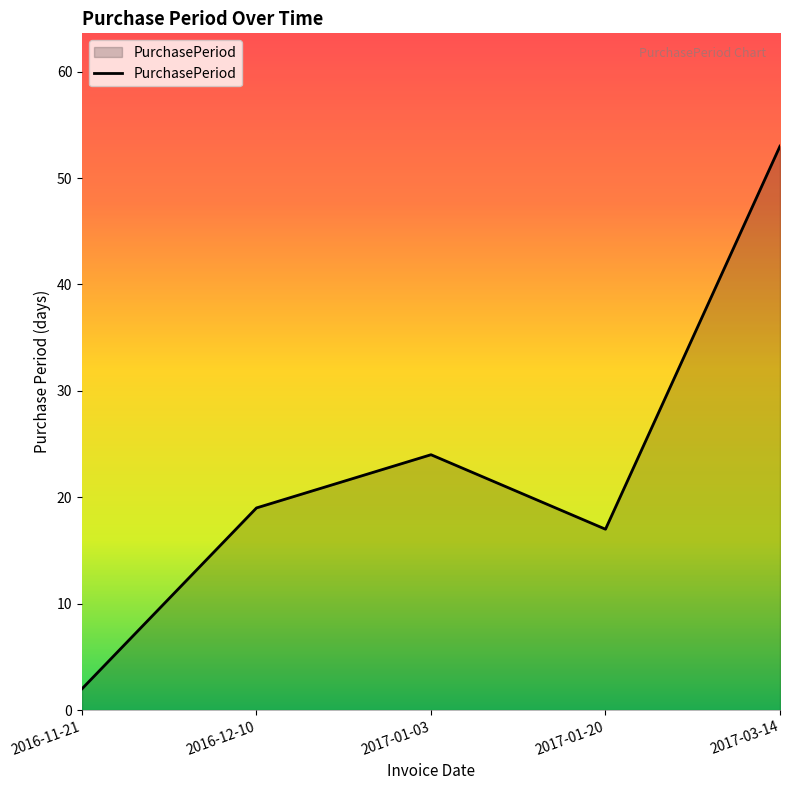

What position from the right is 2016-12-10?

4